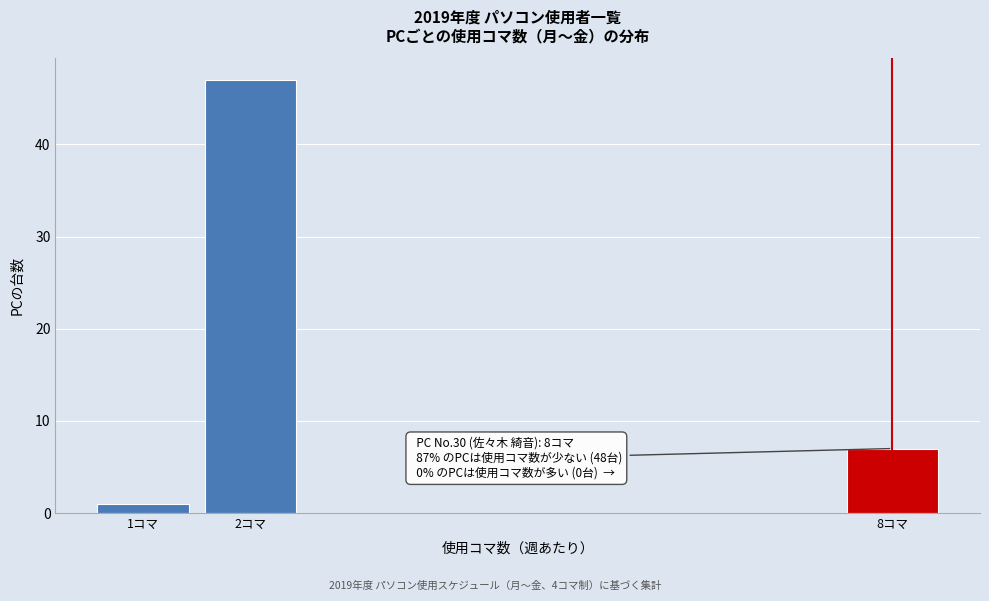

Reading right to left, what are all the values shown in this chart?

8コマ=7	2コマ=47	1コマ=1